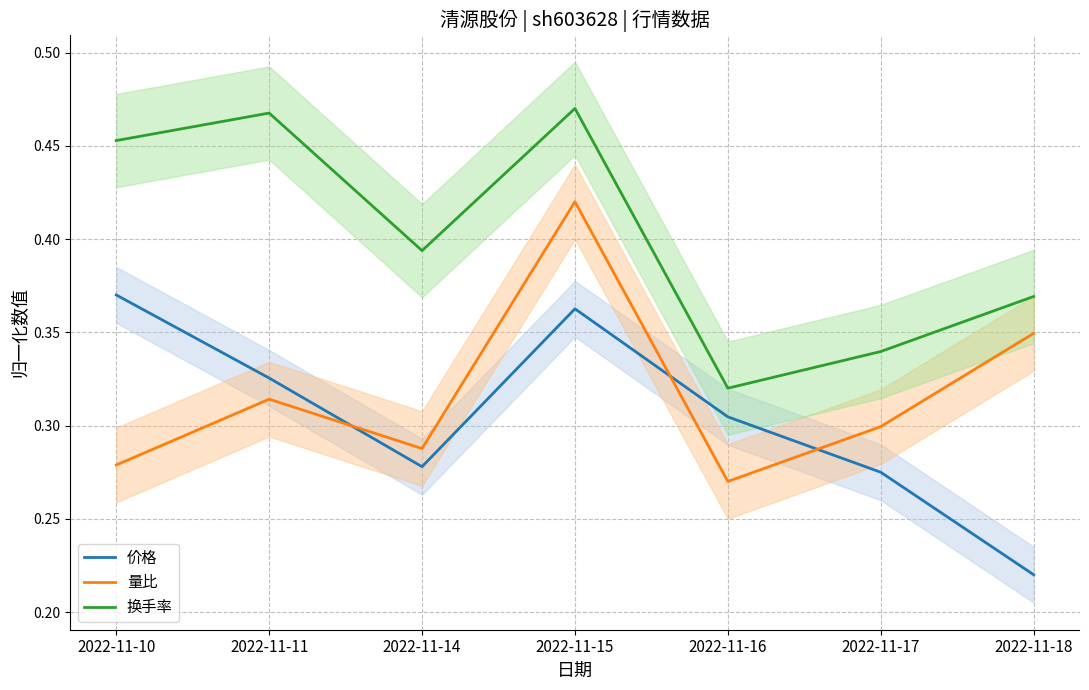

How many 量比 values are between 0 and 1?

7